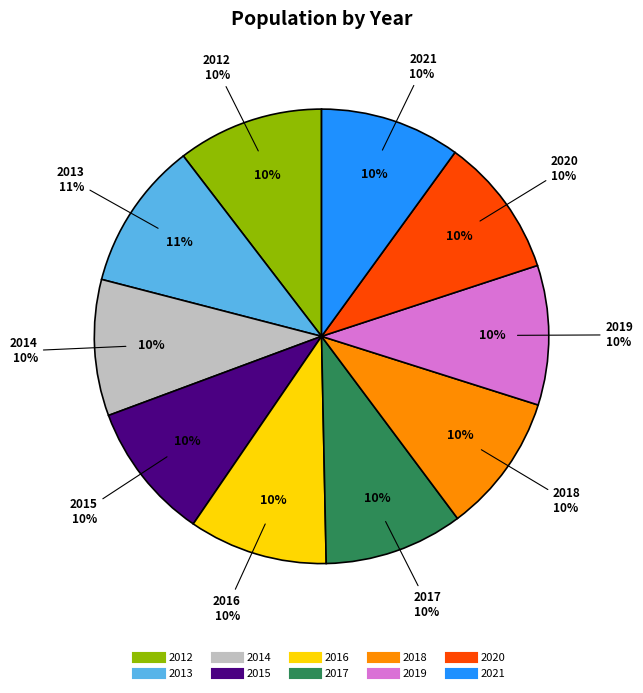

Which category has the smallest portion of the pie?

2014